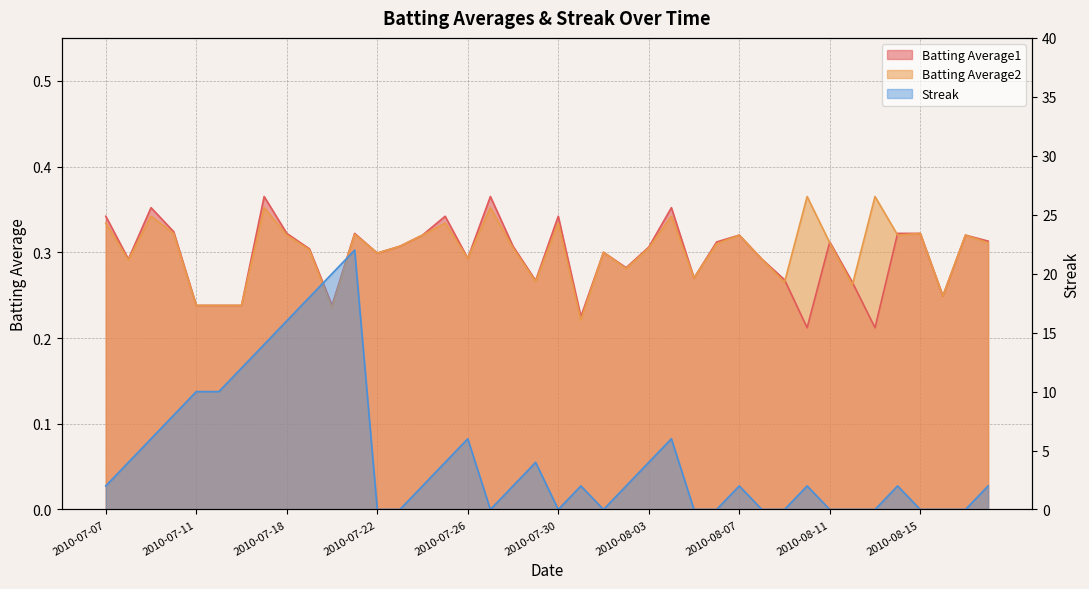

List the labels in order of Streak value, smallest first.

2010-07-22, 2010-07-23, 2010-07-27, 2010-07-30, 2010-08-01, 2010-08-05, 2010-08-06, 2010-08-08, 2010-08-09, 2010-08-11, 2010-08-12, 2010-08-13, 2010-08-15, 2010-08-16, 2010-08-17, 2010-07-07, 2010-07-24, 2010-07-28, 2010-07-31, 2010-08-02, 2010-08-07, 2010-08-10, 2010-08-14, 2010-08-18, 2010-07-08, 2010-07-25, 2010-07-29, 2010-08-03, 2010-07-09, 2010-07-26, 2010-08-04, 2010-07-10, 2010-07-11, 2010-07-15, 2010-07-16, 2010-07-17, 2010-07-18, 2010-07-19, 2010-07-20, 2010-07-21